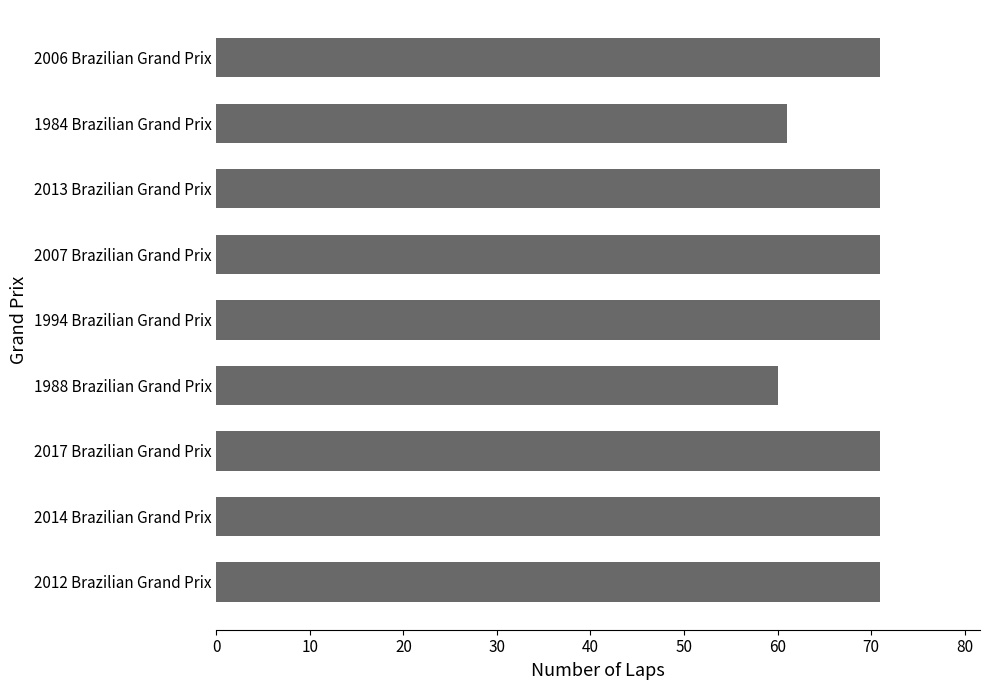

What is the difference between the second highest and minimum values?

11